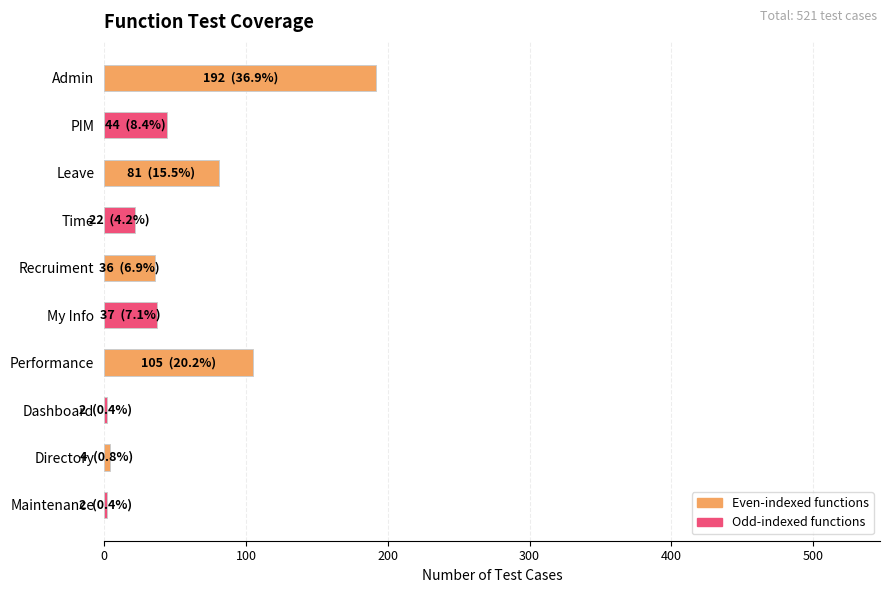

What is the difference between the maximum and second lowest values?

190